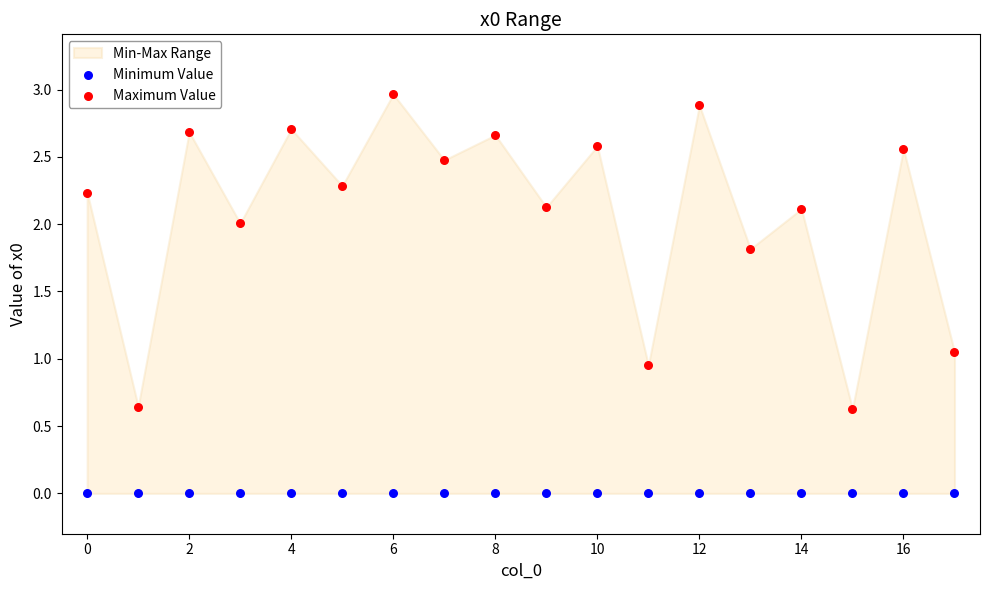

Which series contains the highest Y value?

Maximum Value